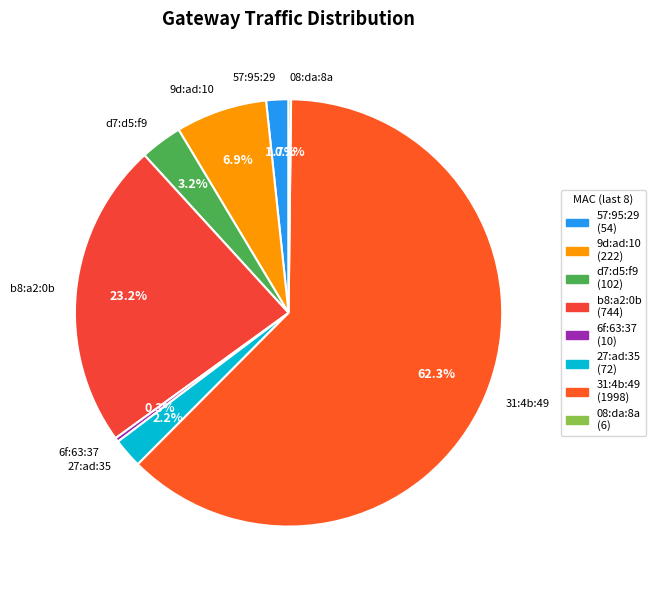

What is the ratio of the value at b8:a2:0b to the value at 31:4b:49?

0.4